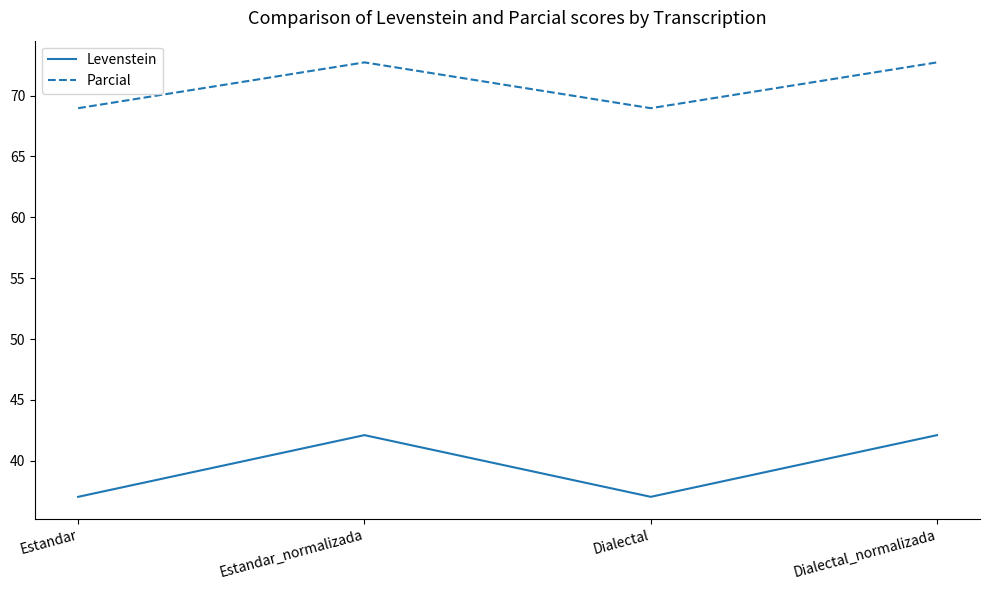

Is this an area chart (filled region under the line)?

No